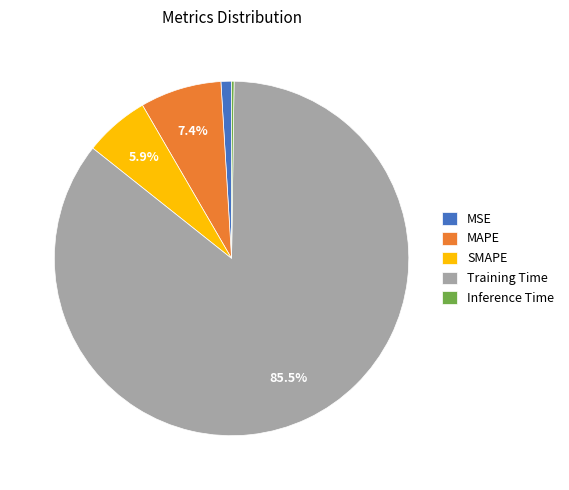

Is the sum of MAPE and Training Time greater than half?

Yes